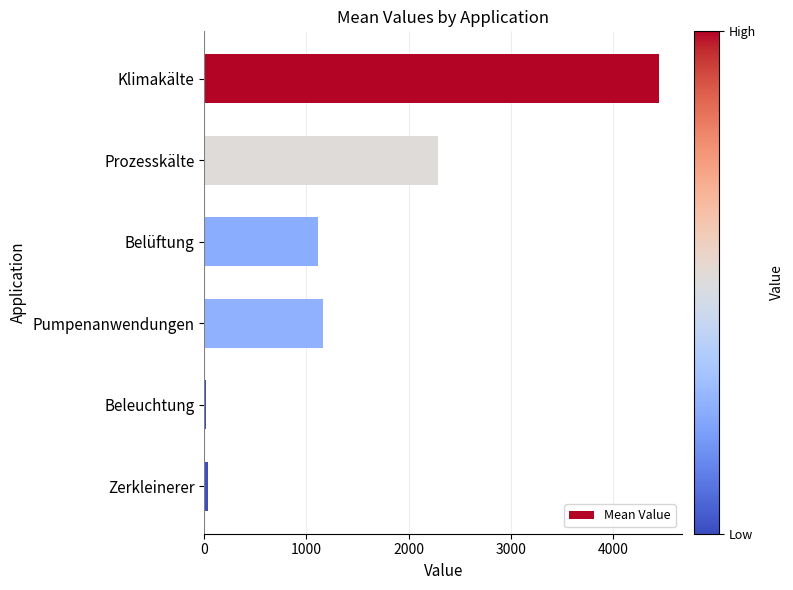

What is the average value?

1510.5